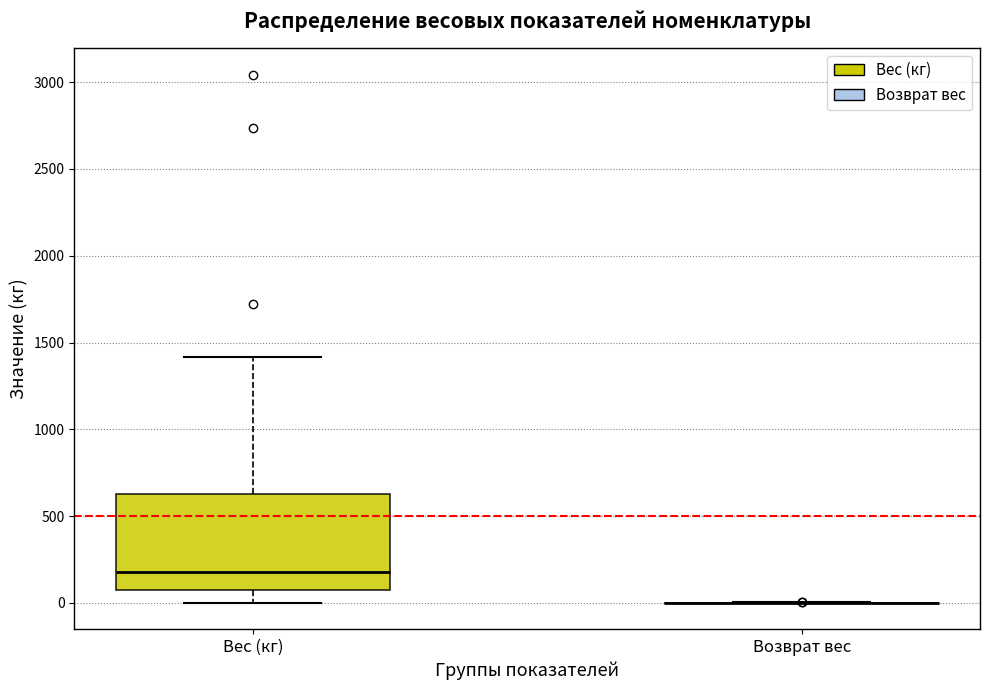

Where does the lower whisker of the box for Вес (кг) end on the y-axis? The values are not printed on the chart, so give them approximately, as read against the axis.

0